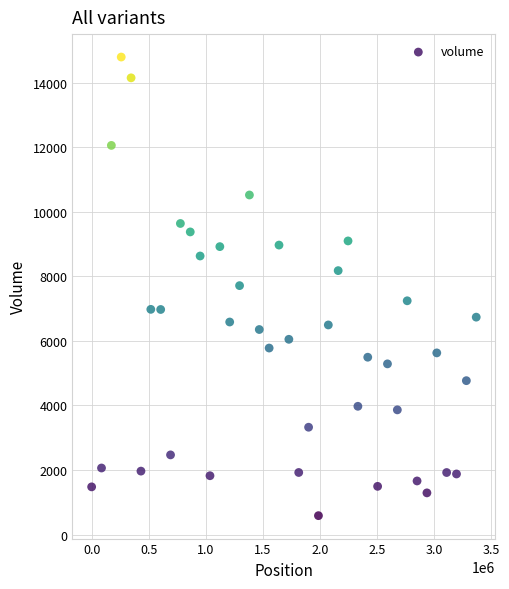

What is the range of Y values (max minus min)?

14200.3